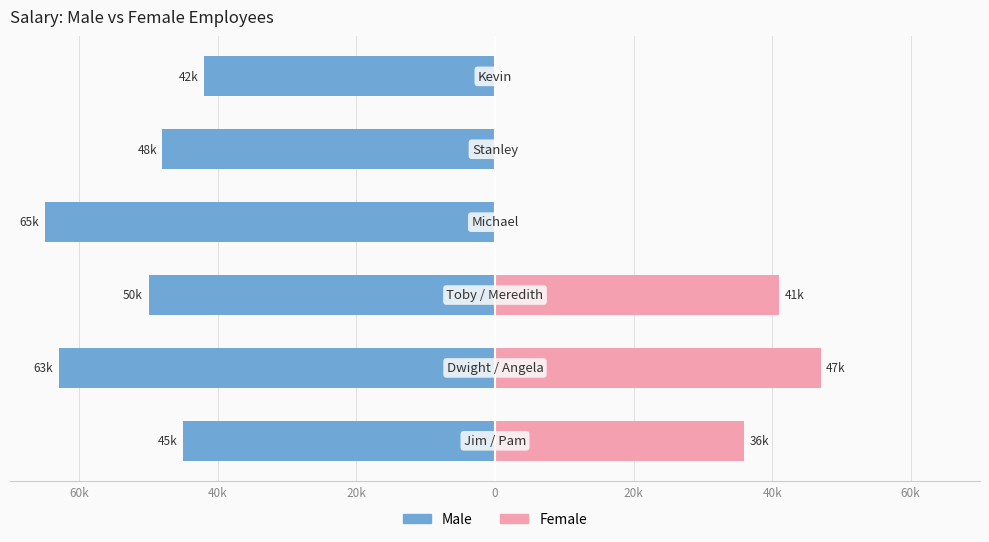

Which series changed the most between 20k and 40k?

Male